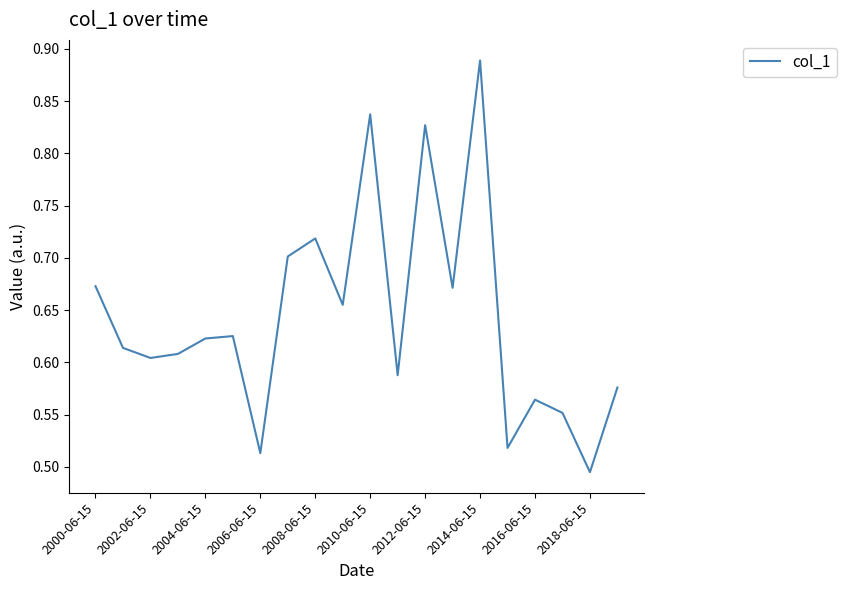

What is the difference between the maximum and minimum values?

0.4